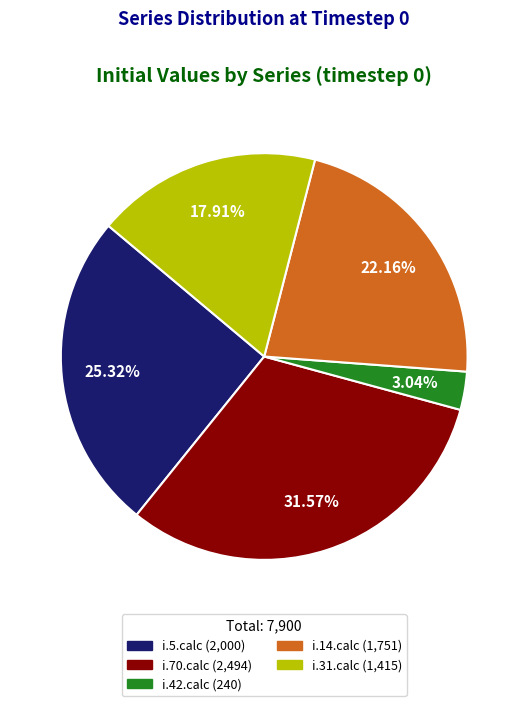

Which slice is the largest?

i.70.calc